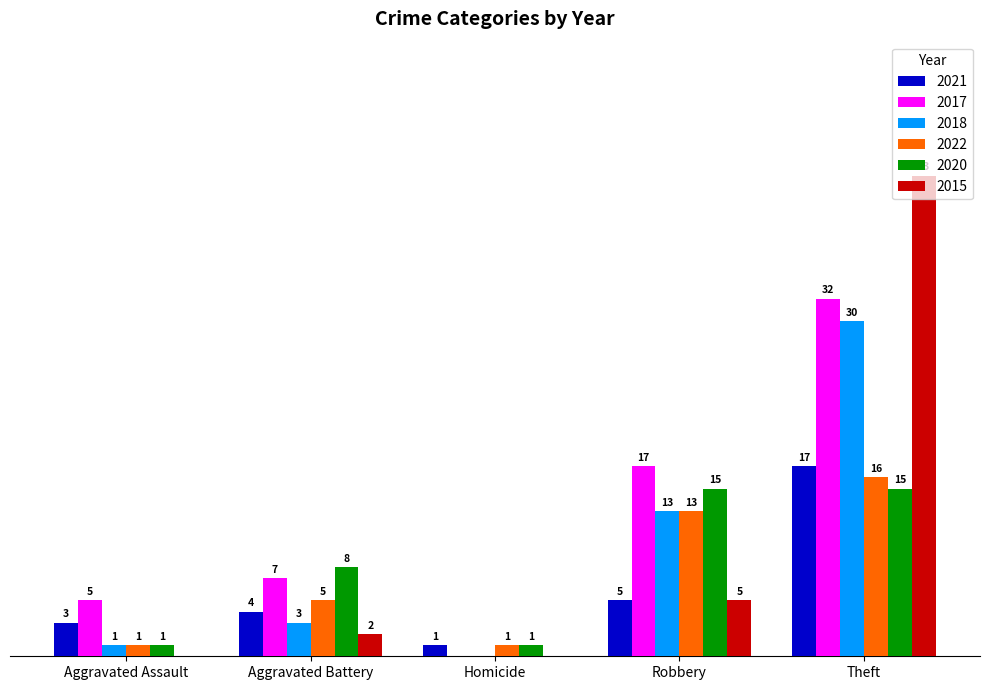

Is the value of 2018 at Aggravated Battery greater than the value of 2021 at Homicide?

Yes